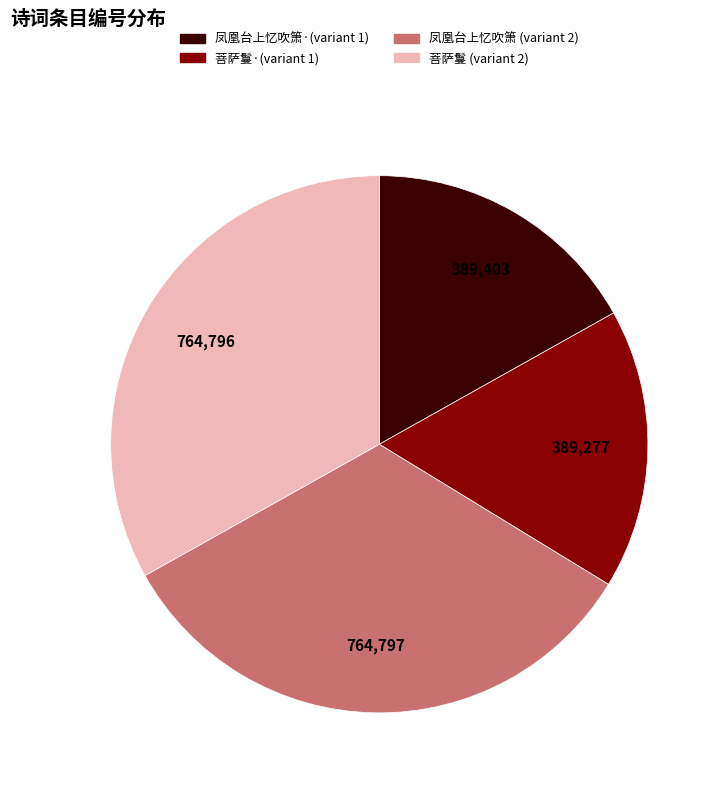

Does any single category account for the majority?

No